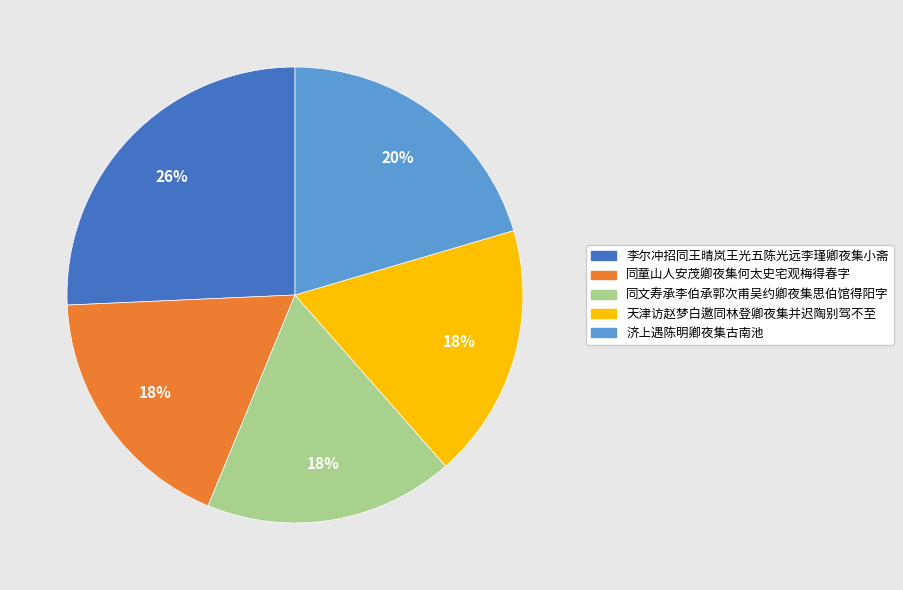

To the nearest percent, what portion does 天津访赵梦白邀同林登卿夜集并迟陶别驾不至 represent?

18%